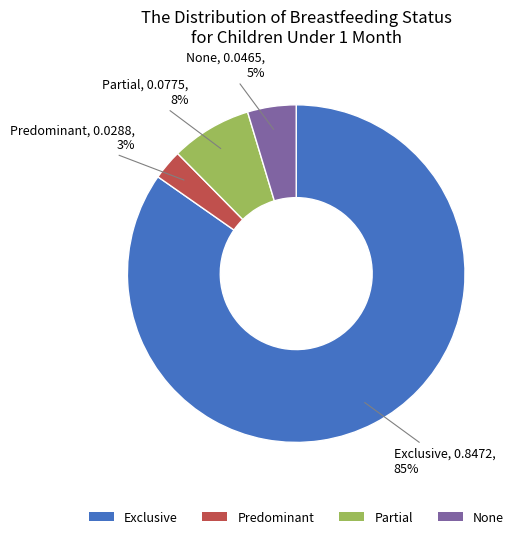

How many slices are in this pie chart?

4